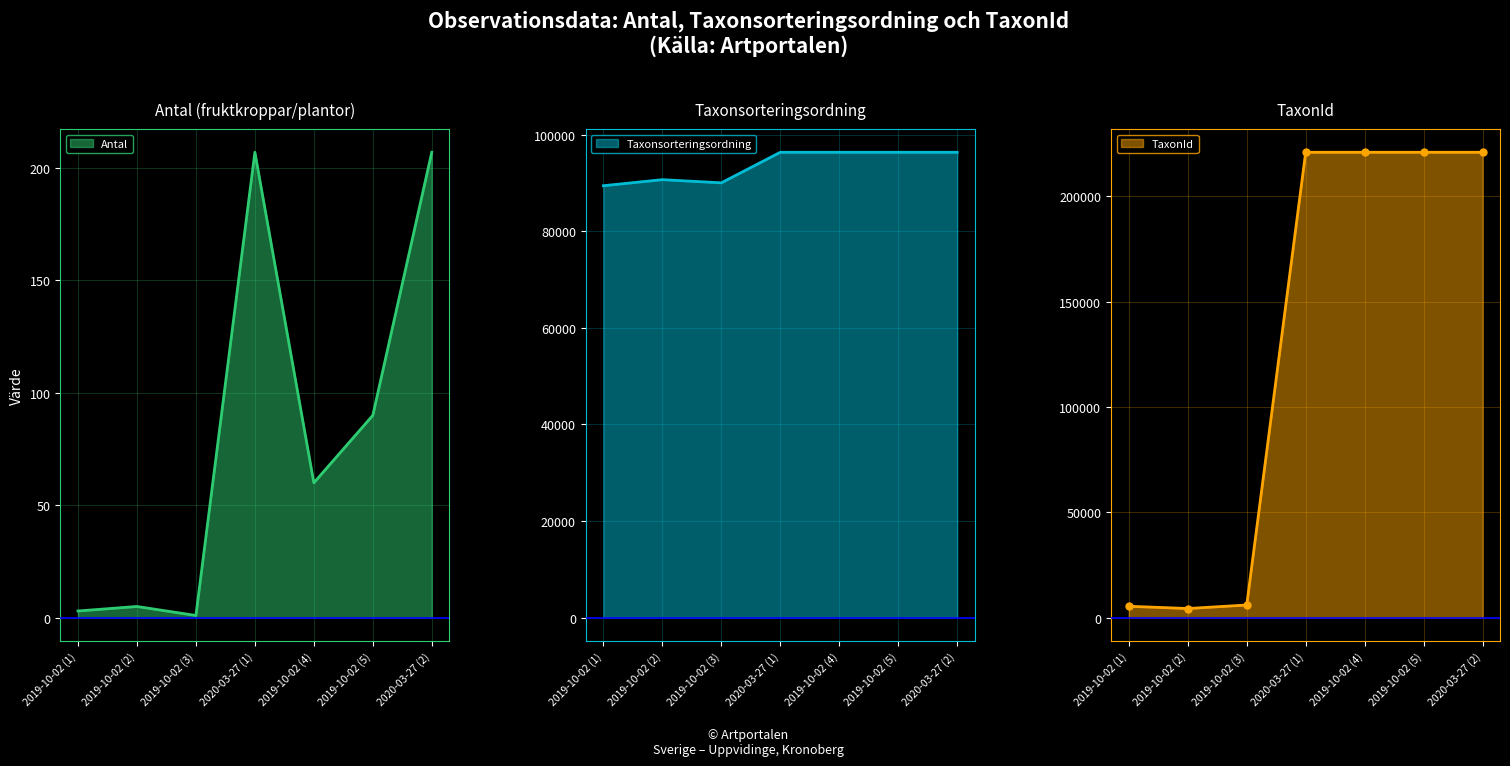

True or false: Antal and Taxonsorteringsordning cross at least once.

False